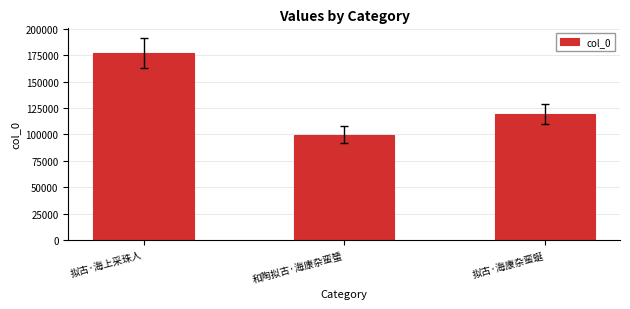

Reading left to right, list all the values displayed in this chart.

拟古·海上采珠人=176688	和陶拟古·海康杂蛮蜑=99755	拟古·海康杂蛮蜒=119257